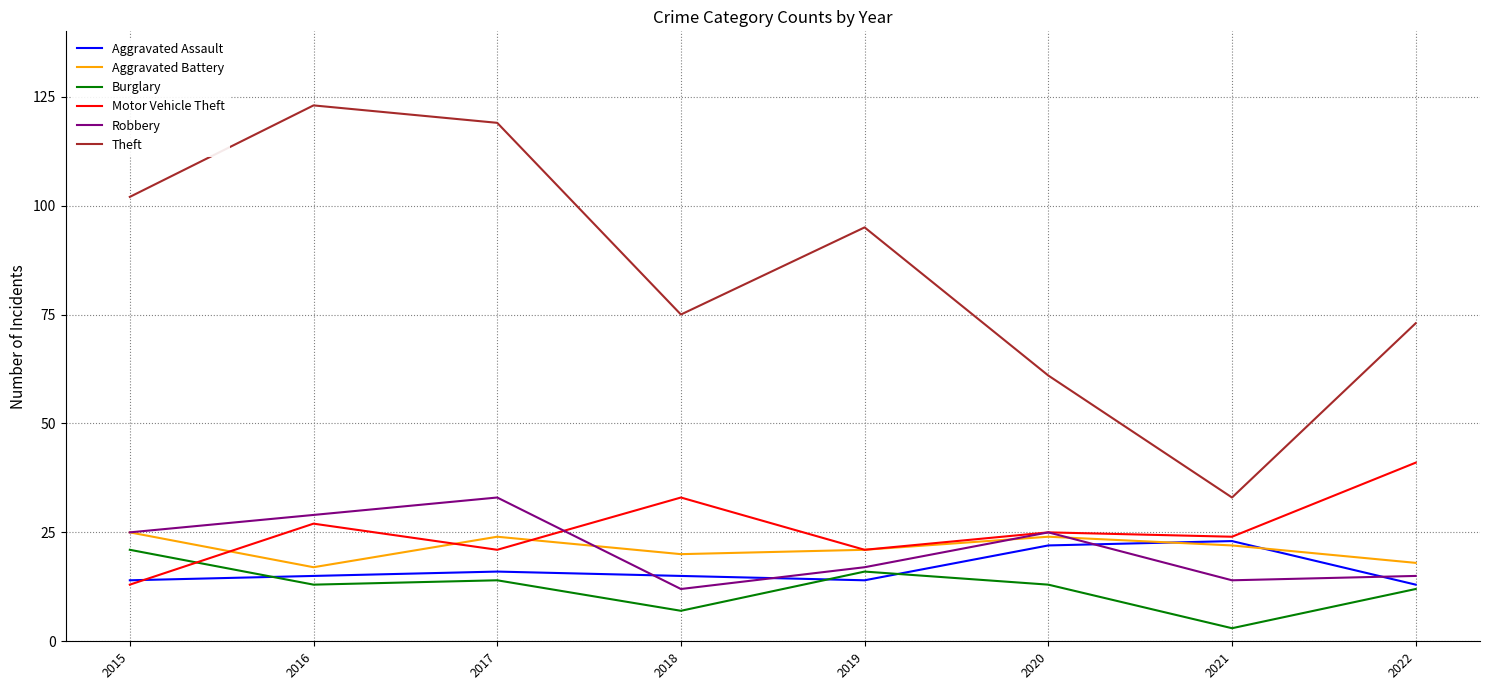

Where does the Theft series first go above 95?

2015